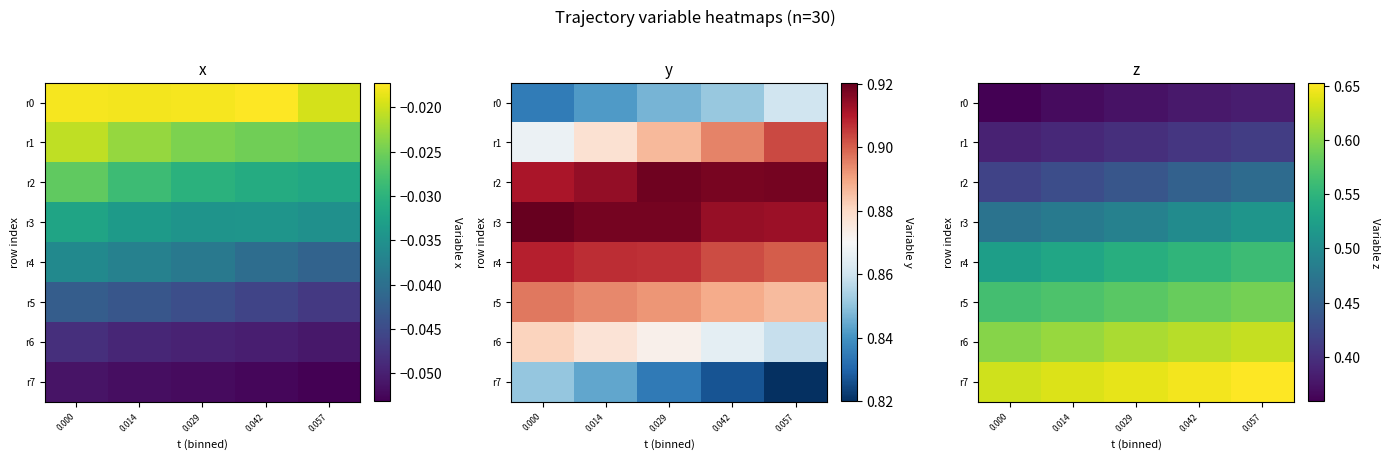

What is the total value across all series at 0.014?

4.0